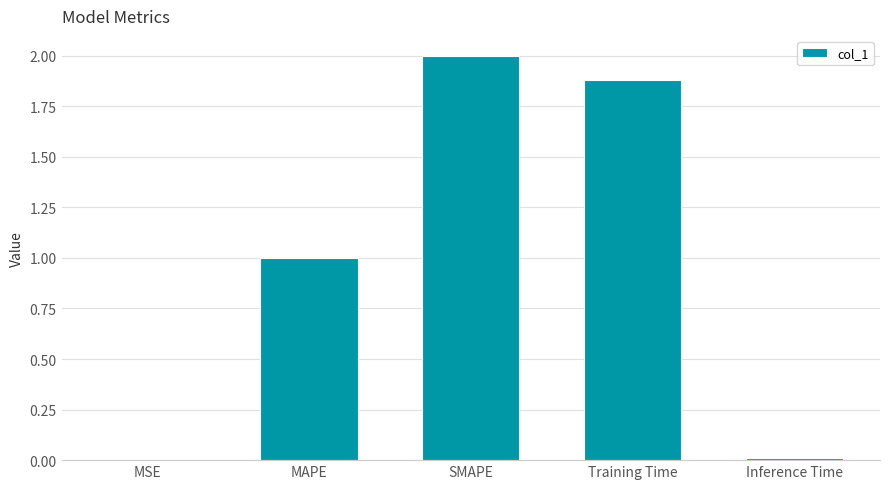

What value does the data have at MAPE?

1.0